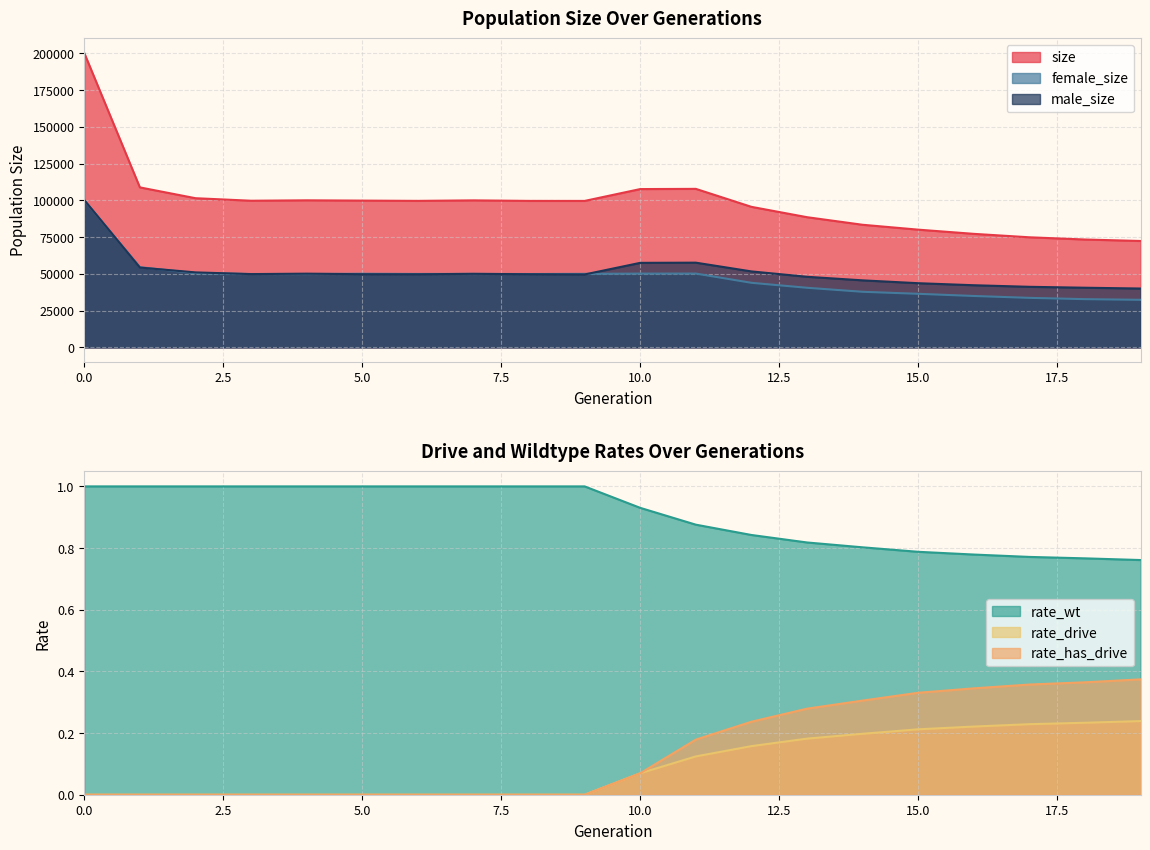

Is it true that male_size equals 64886 at 3?

False